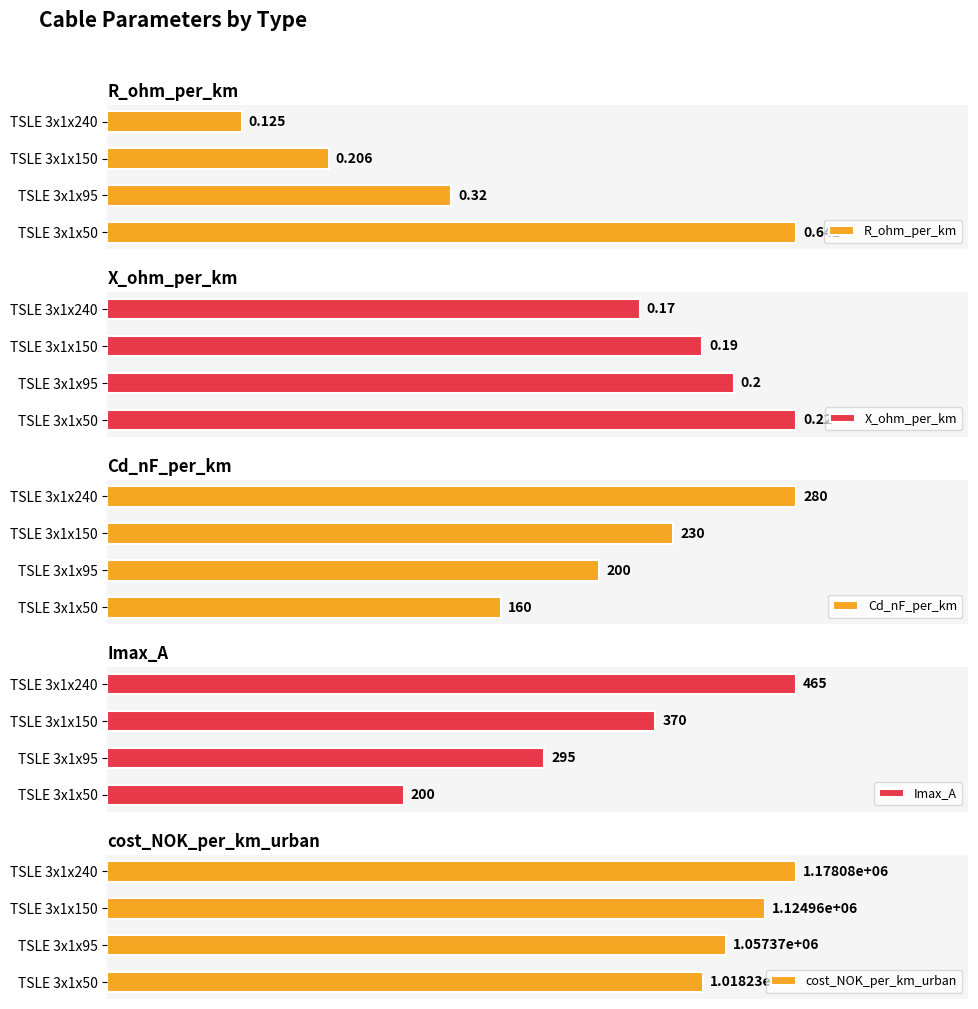

At which label does Cd_nF_per_km reach its peak?

TSLE 3x1x240